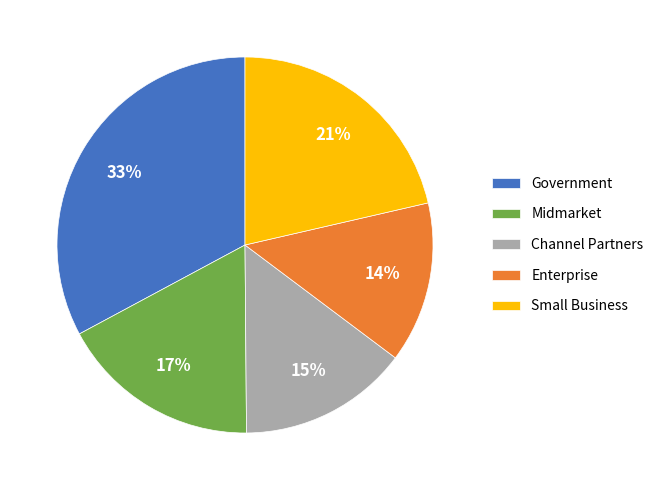

Do Small Business and Channel Partners together represent more than half of the pie?

No